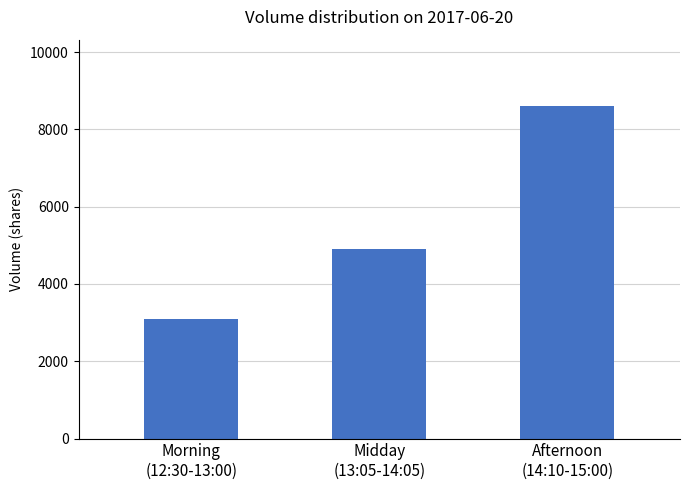

How many data points does each series have?

3